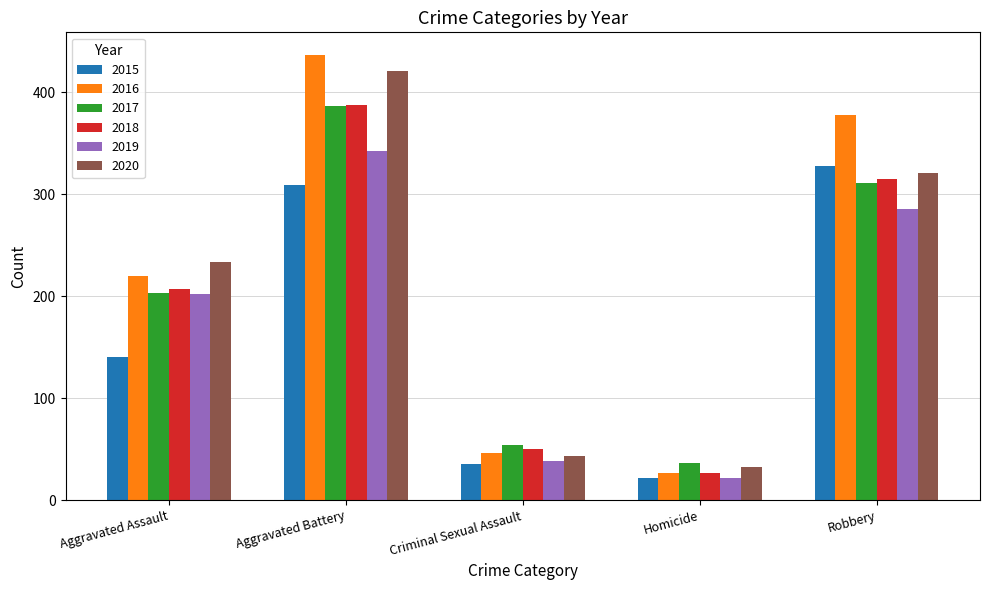

What is the difference between the highest and lowest values at Aggravated Assault?

94